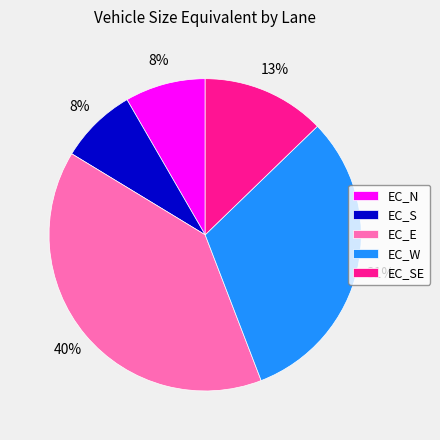

Between EC_N and EC_E, which is larger?

EC_E